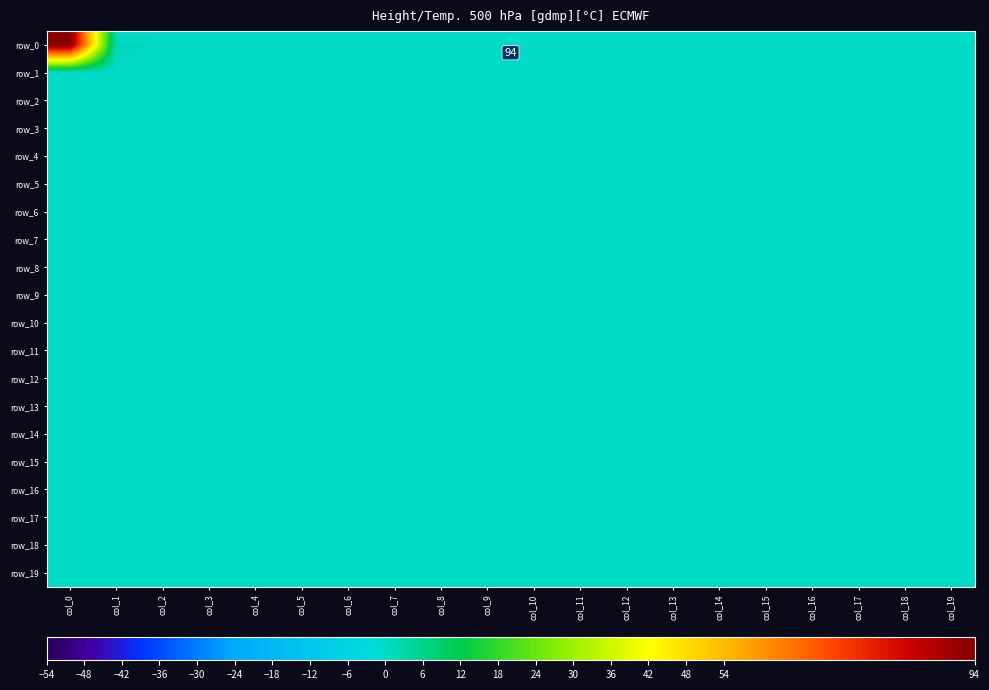

At which category is the sum across all series the highest?

col_0